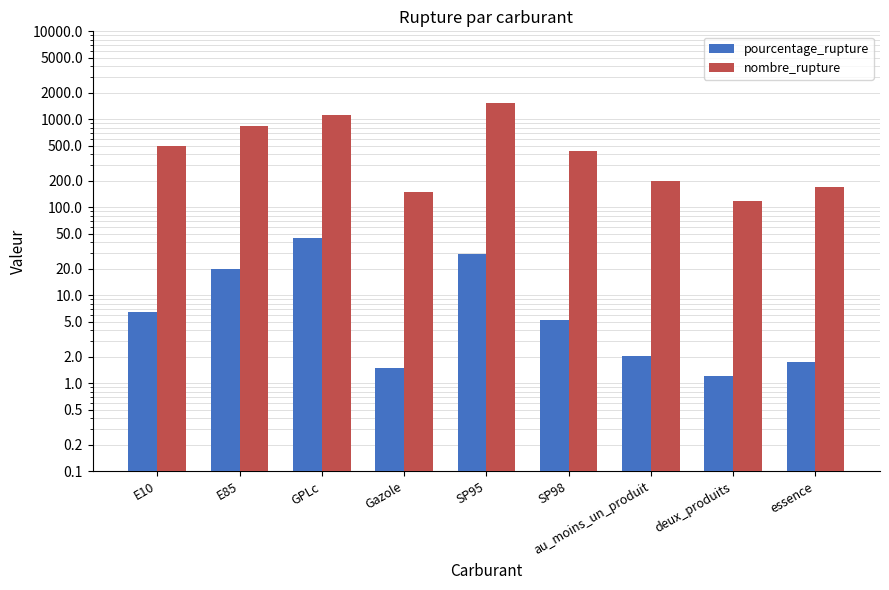

Is the value of pourcentage_rupture at Gazole greater than the value of nombre_rupture at SP98?

No